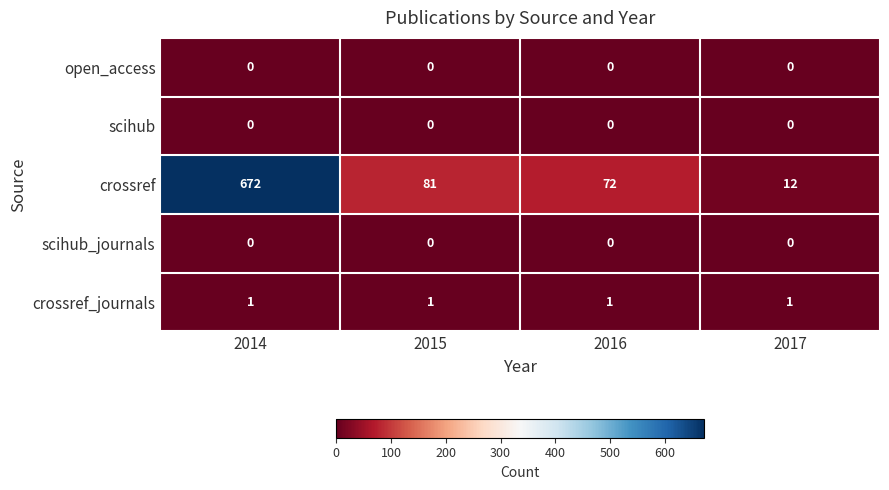

Reading right to left, extract all data points from this chart.

open_access: 2017=0	2016=0	2015=0	2014=0
scihub: 2017=0	2016=0	2015=0	2014=0
crossref: 2017=12	2016=72	2015=81	2014=672
scihub_journals: 2017=0	2016=0	2015=0	2014=0
crossref_journals: 2017=1	2016=1	2015=1	2014=1